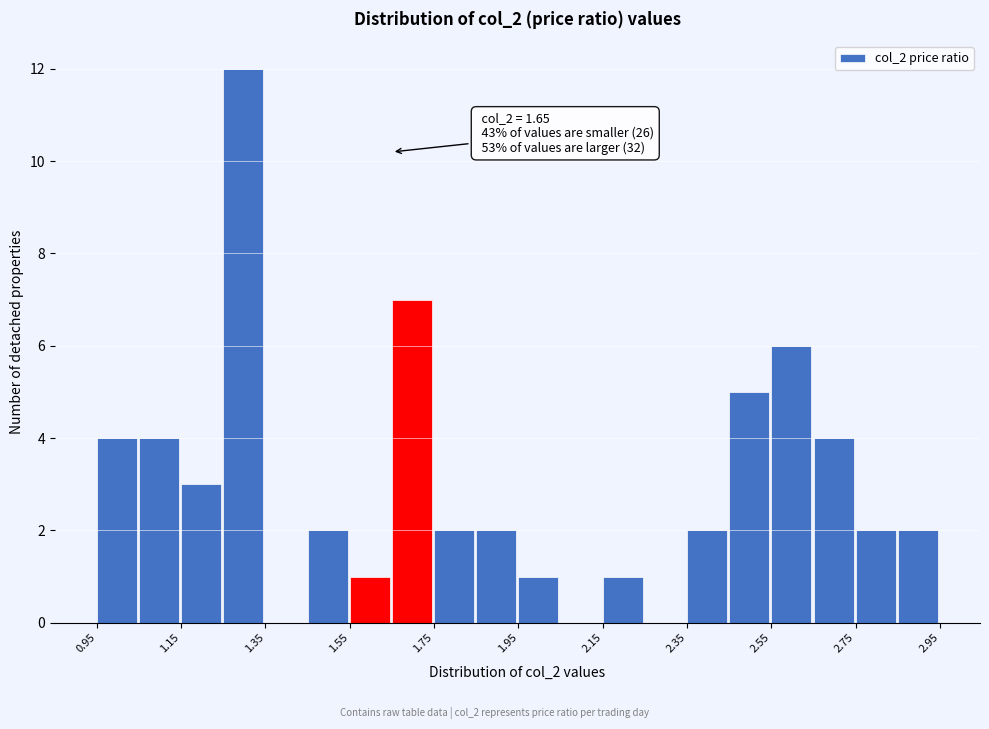

Which range on the x-axis has the tallest bar?

1.25 to 1.35